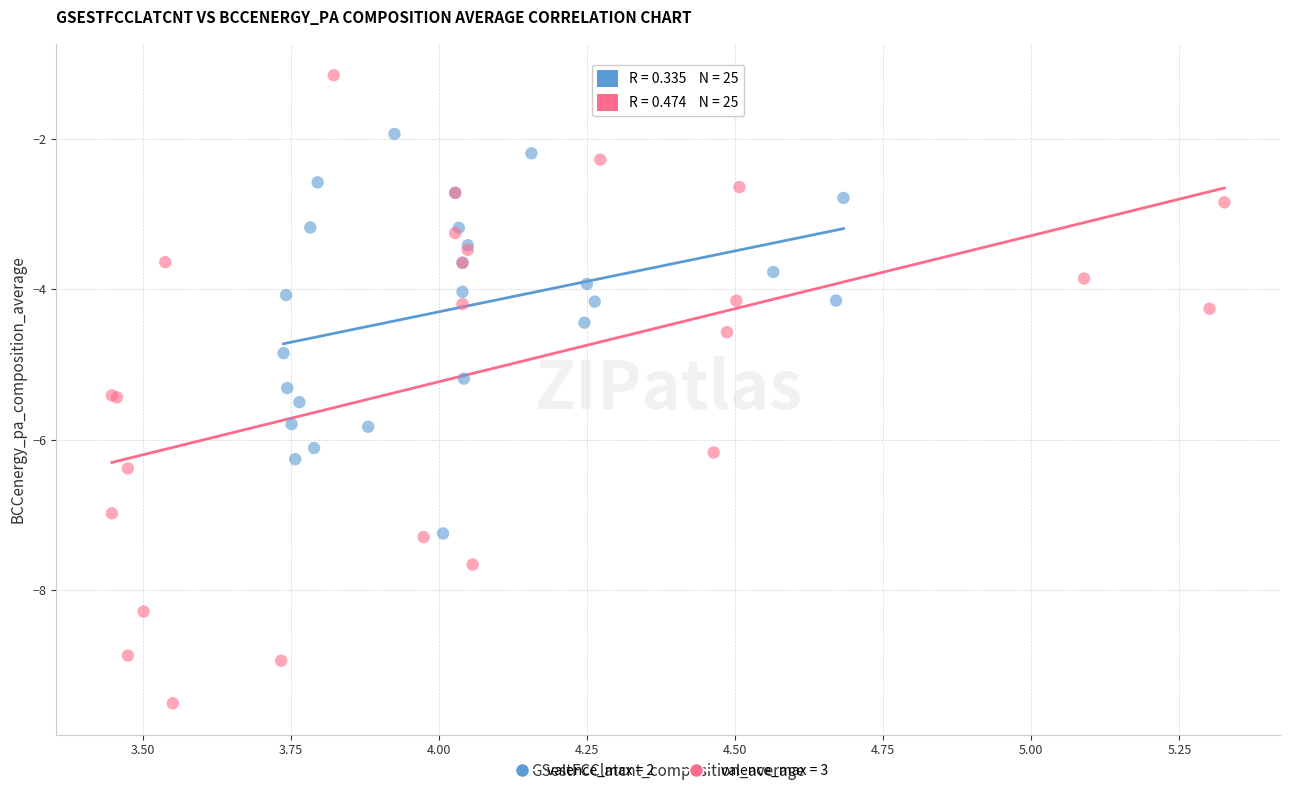

Which series contains the highest Y value?

valence_max = 3